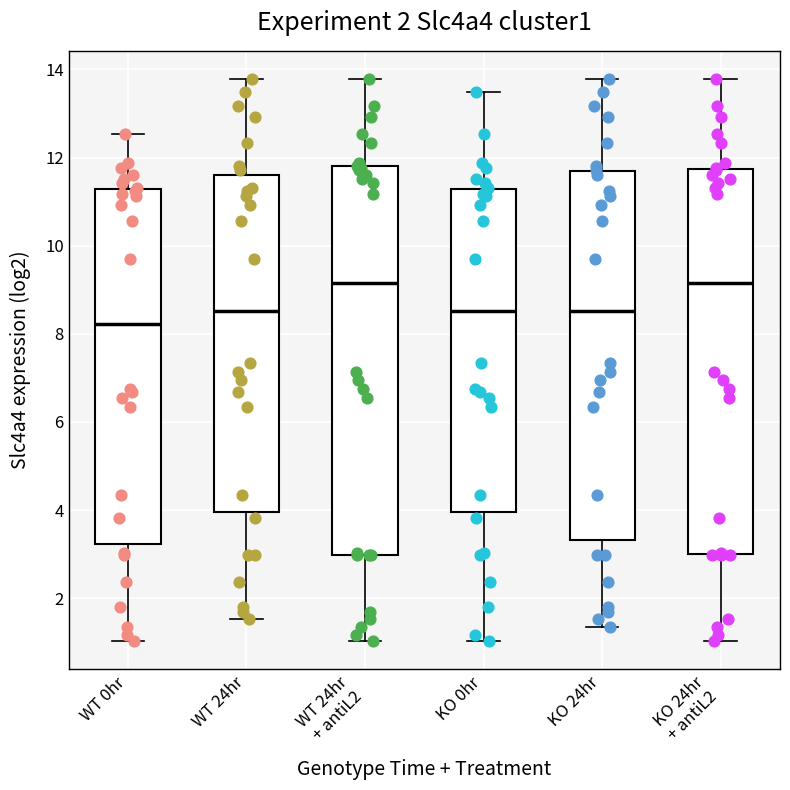

Where does the median line of the box for KO 24hr sit on the y-axis? The values are not printed on the chart, so give them approximately, as read against the axis.

8.6